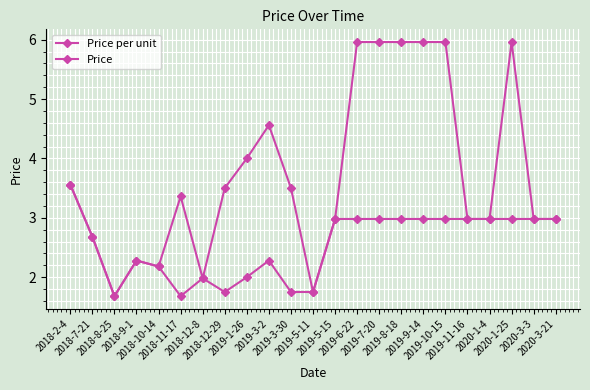

Rank the categories by Price value from lowest to highest.

2018-8-25, 2019-5-11, 2018-12-8, 2018-10-14, 2018-9-1, 2018-7-21, 2019-5-15, 2019-11-16, 2020-1-4, 2020-3-3, 2020-3-21, 2018-11-17, 2018-12-29, 2019-3-30, 2018-2-4, 2019-1-26, 2019-3-2, 2019-6-22, 2019-7-20, 2019-8-18, 2019-9-14, 2019-10-15, 2020-1-25